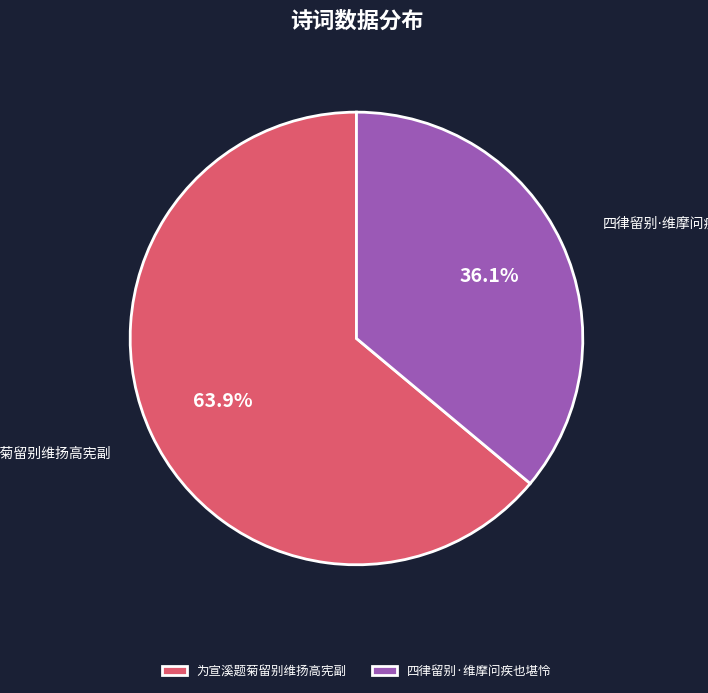

Is there any slice that represents more than half of the pie?

Yes